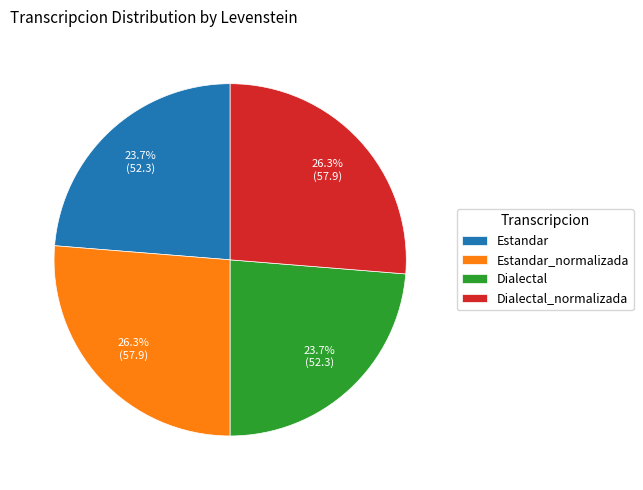

What is the ratio of the value at Estandar_normalizada to the value at Estandar?

1.1